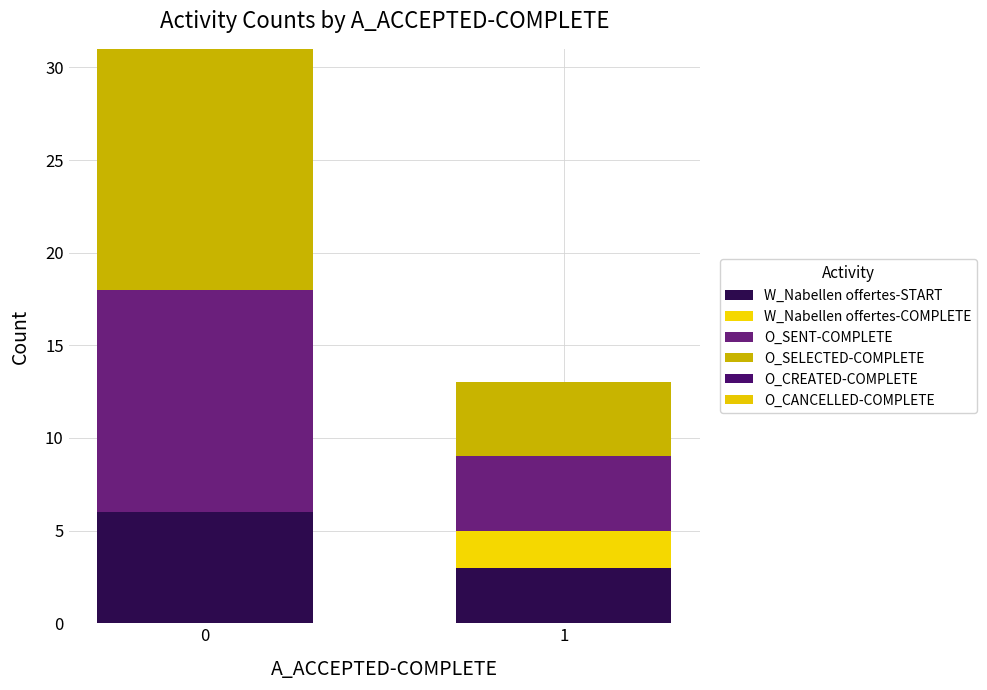

Are the bars horizontal?

No